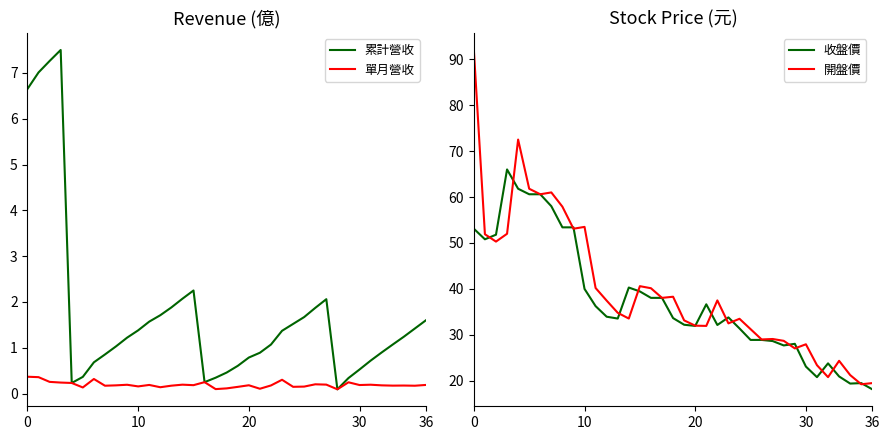

How many values in the 開盤價 series are below 34?

18